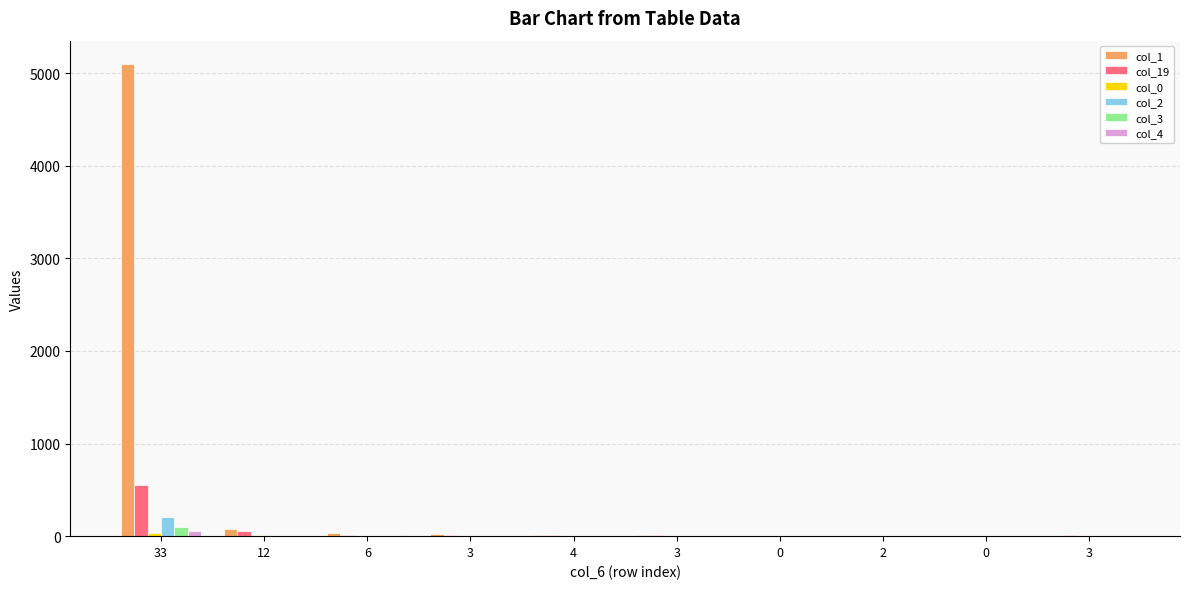

List the series in order of their peak value, highest first.

col_1, col_19, col_2, col_3, col_4, col_0